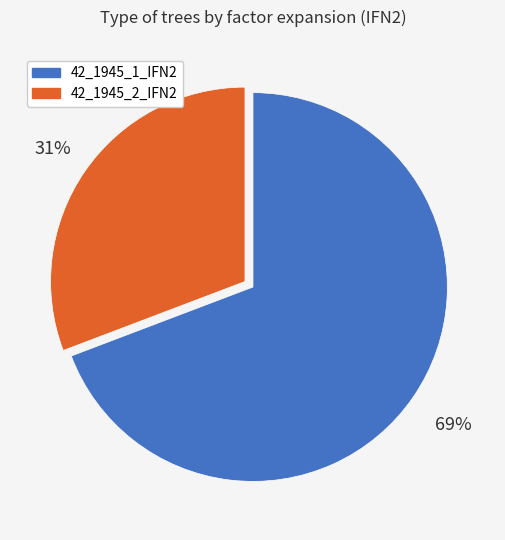

True or false: 42_1945_2_IFN2 accounts for 31% of the total.

True